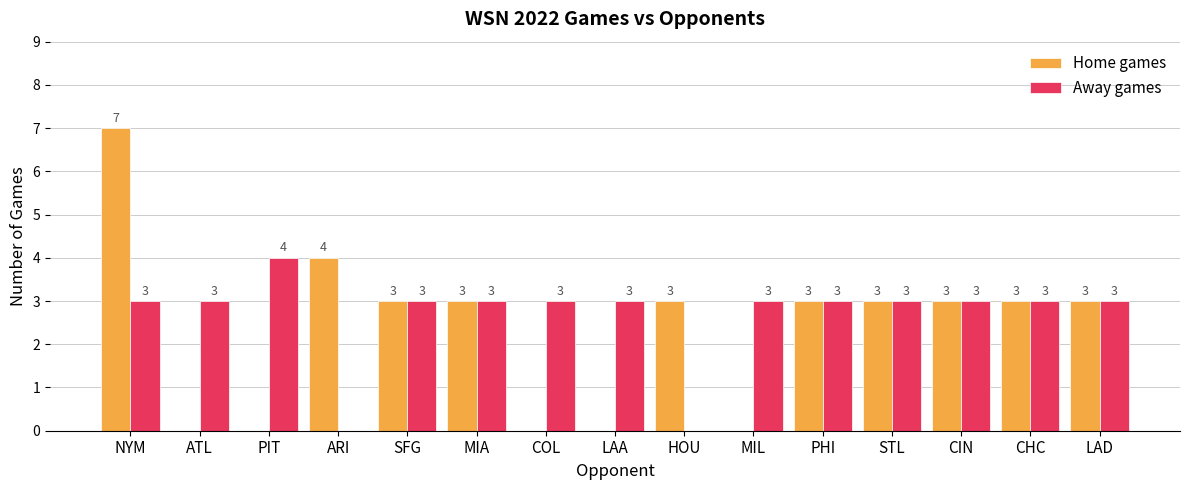

Are the bars grouped side by side (vs. stacked)?

Yes